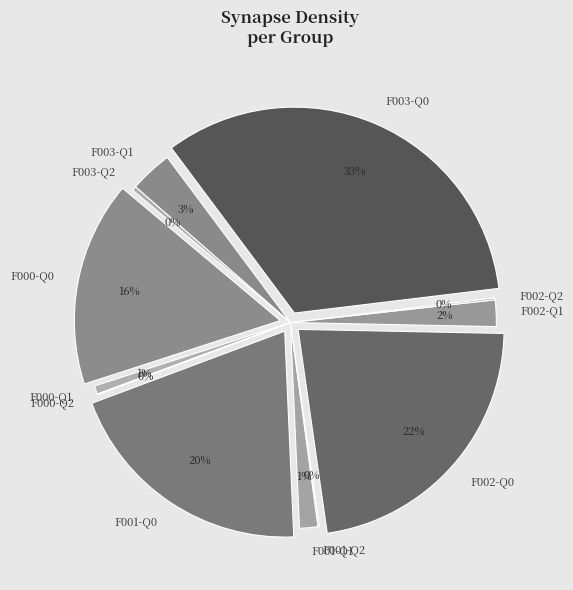

Between F000-Q0 and F002-Q1, which is larger?

F000-Q0